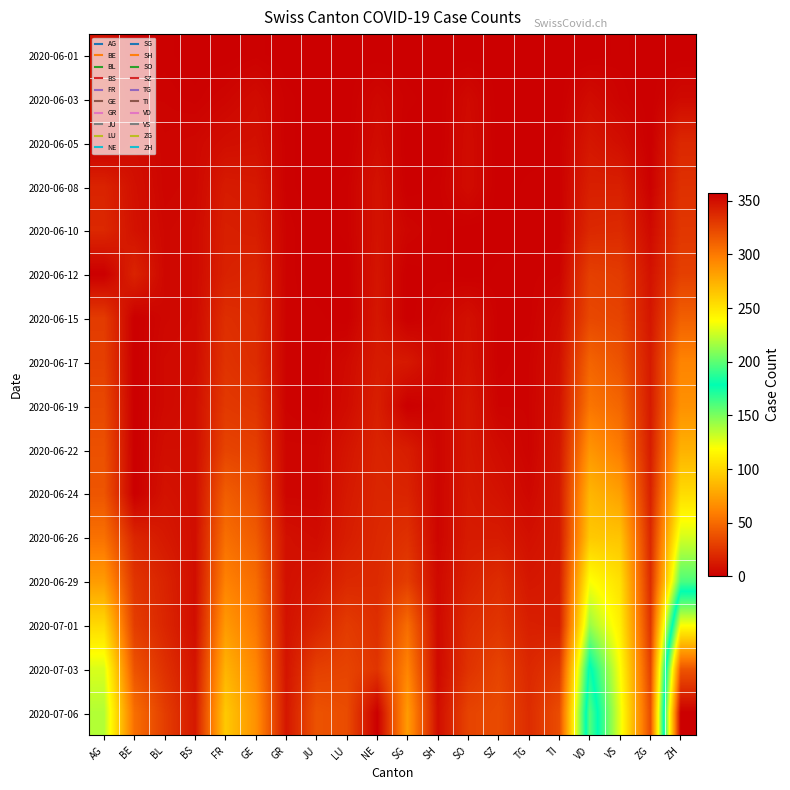

Between SZ and BL, which is larger?

BL